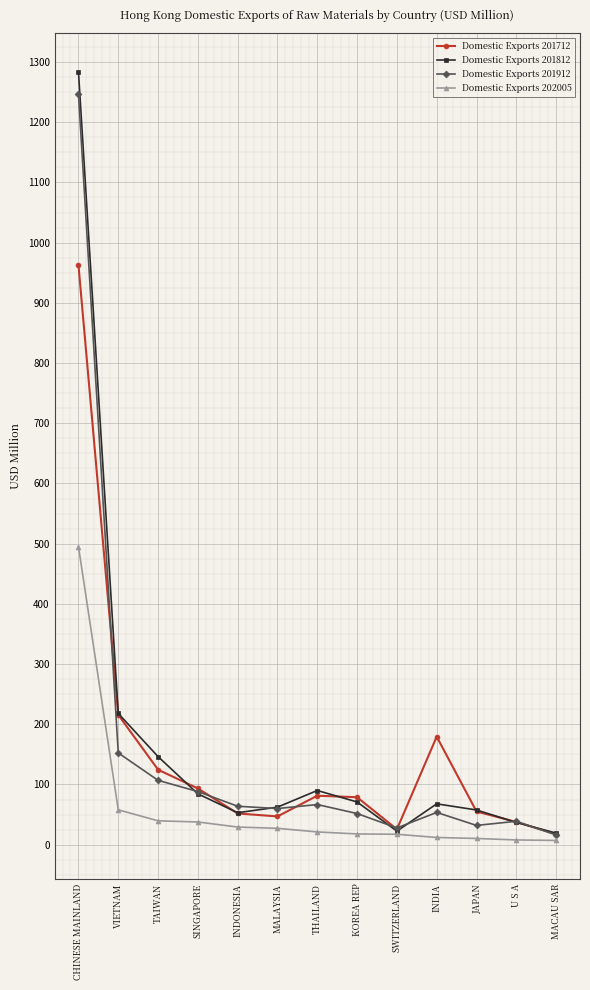

The value of Domestic Exports 201712 at SINGAPORE is 93.4. True or false?

True